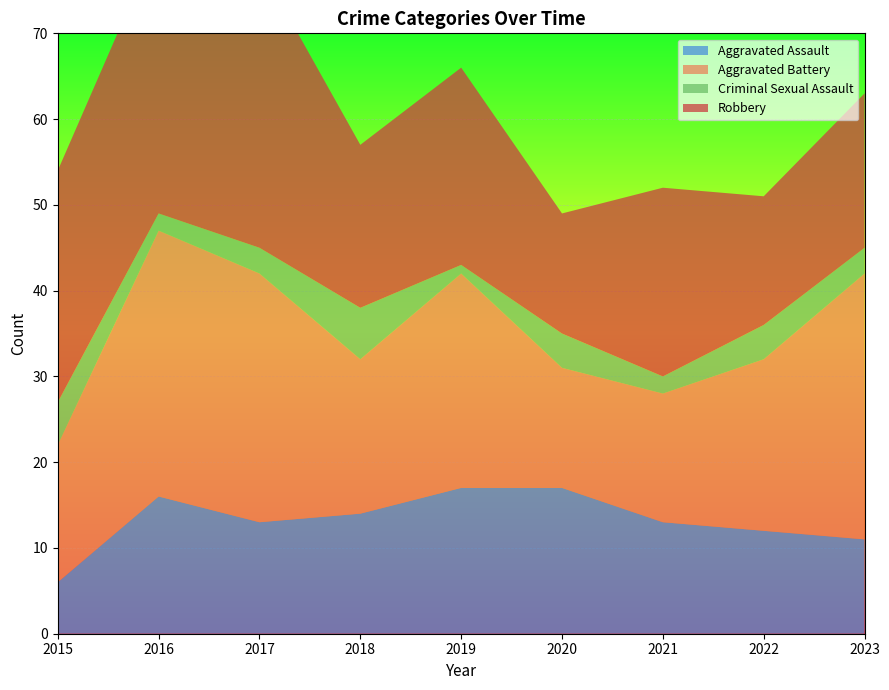

Reading right to left, extract all data points from this chart.

Aggravated Assault: 11	12	13	17	17	14	13	16	6
Aggravated Battery: 31	20	15	14	25	18	29	31	16
Criminal Sexual Assault: 3	4	2	4	1	6	3	2	5
Robbery: 18	15	22	14	23	19	33	32	27